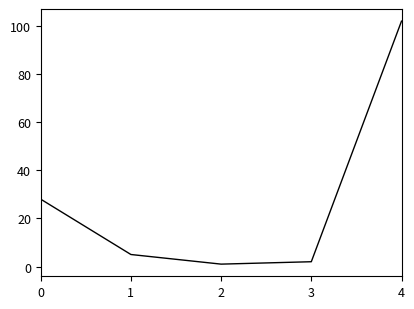

How many lines are shown in the chart?

1